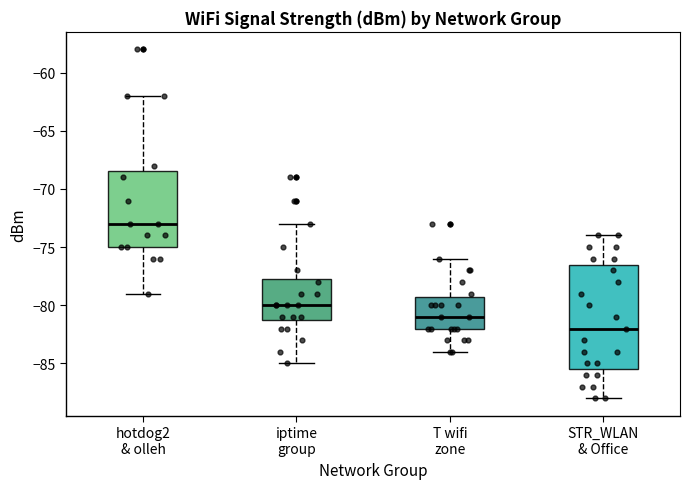

Which box has the lowest median line?

STR_WLAN & Office